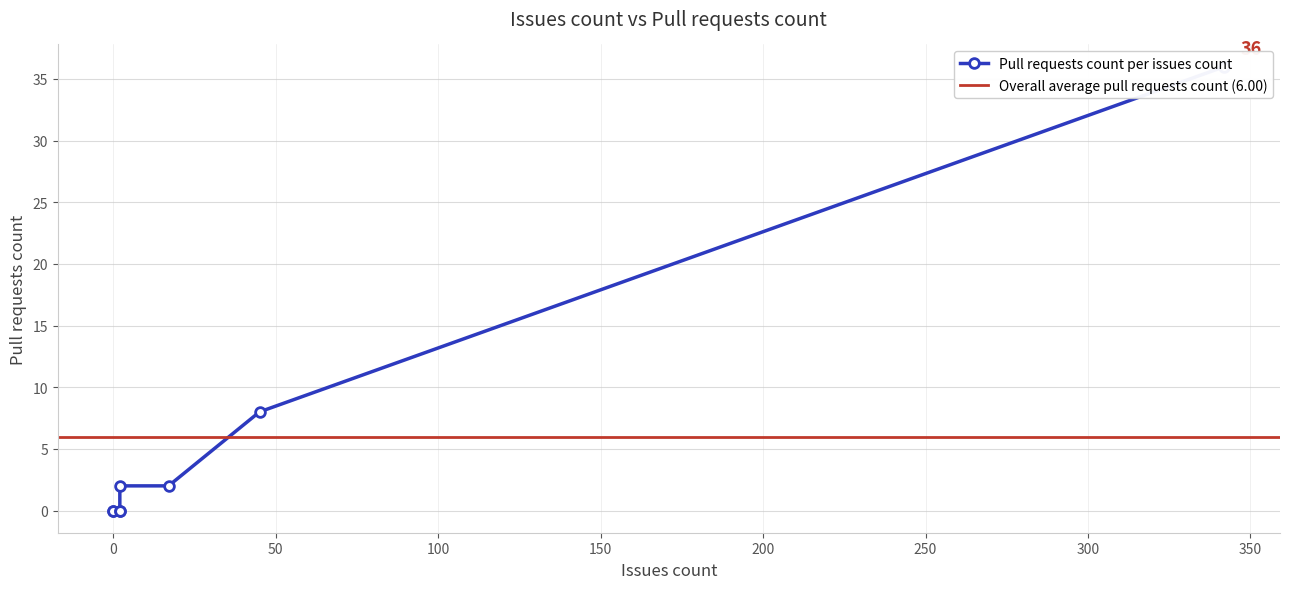

The chart shows a value of 3 at Cake.Sitecore. True or false?

False